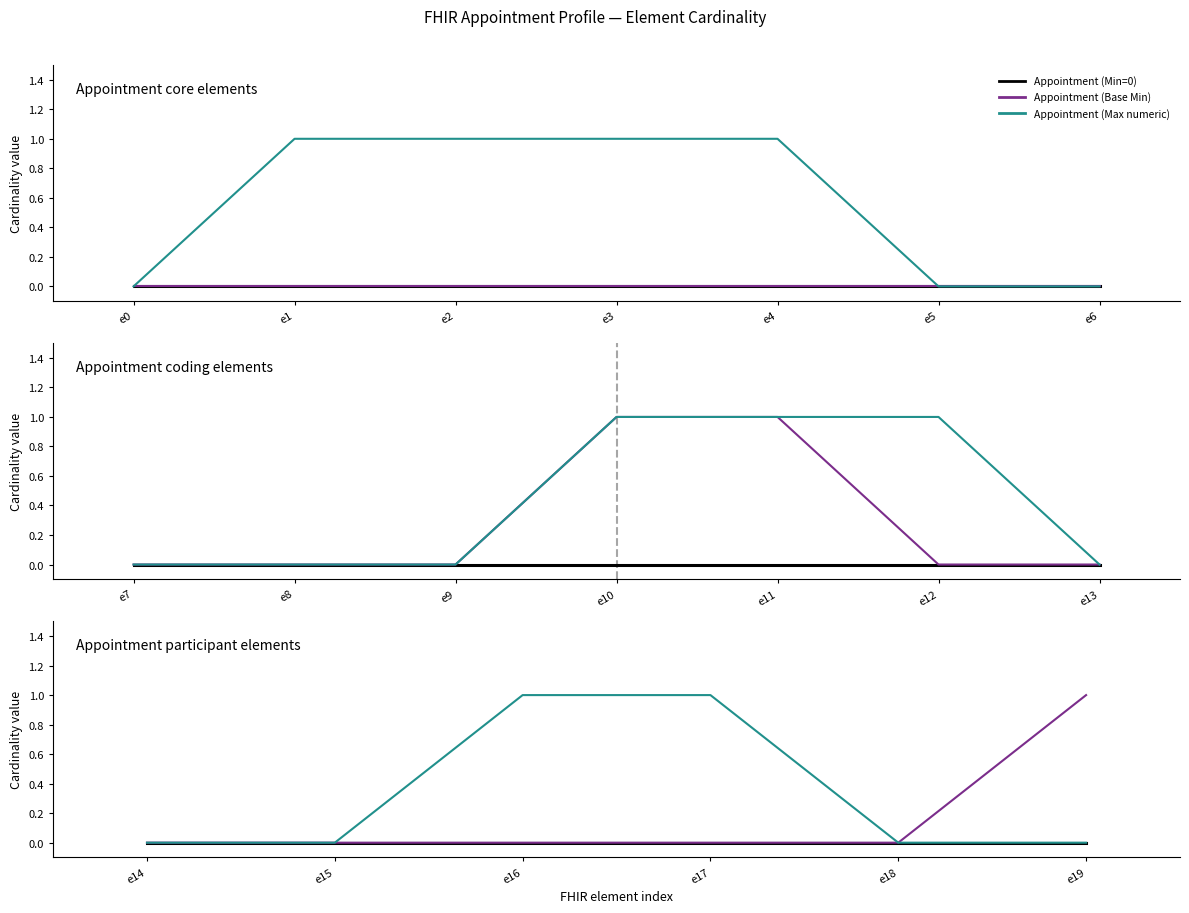

Count the number of data series in this chart.

3